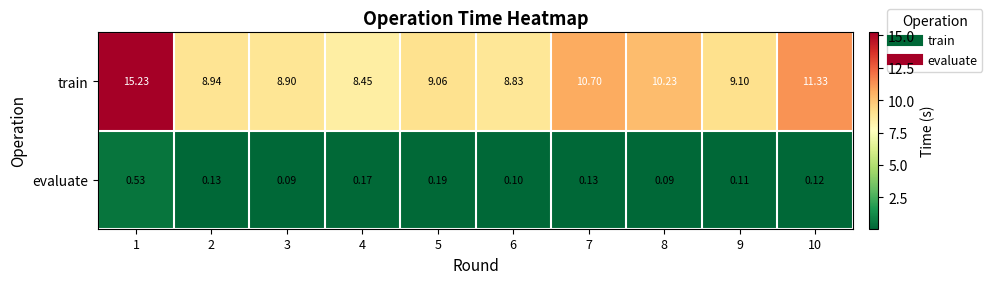

Which series has the largest total across all categories?

train